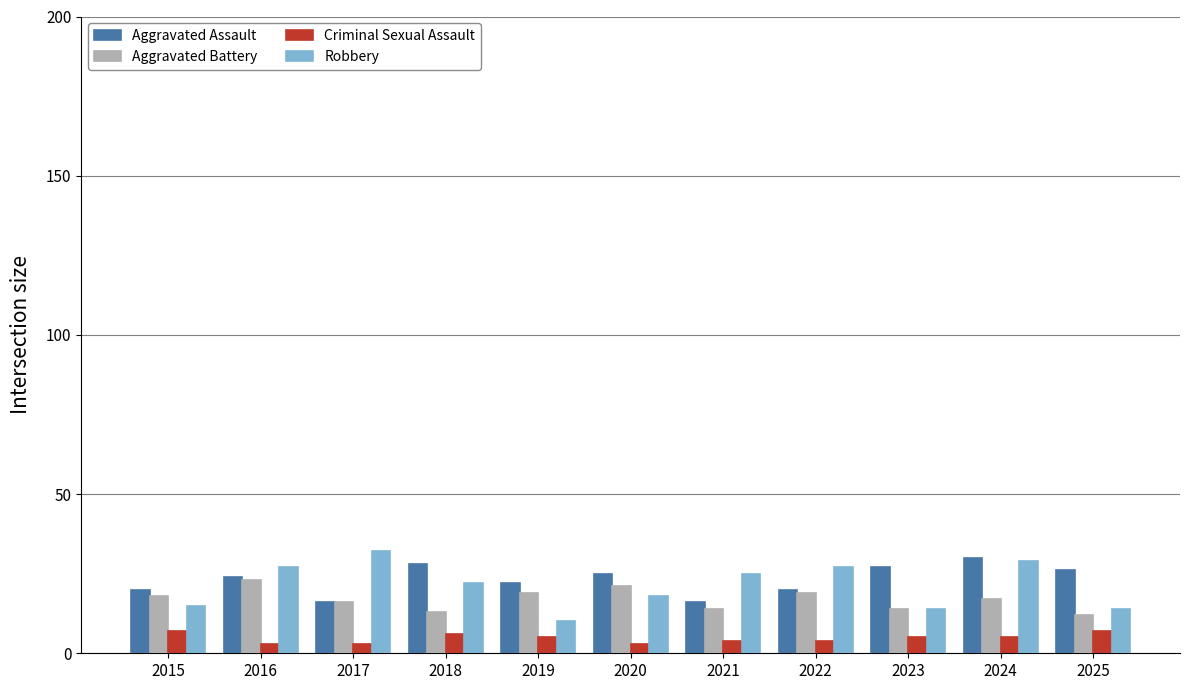

Which series has the widest spread of values?

Robbery